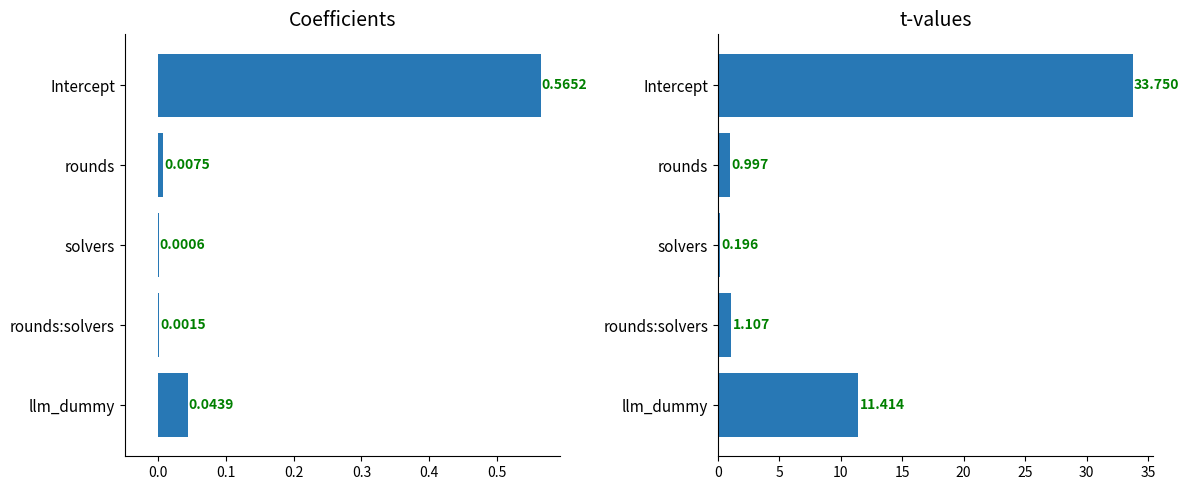

The value of t at Intercept is 45.5. True or false?

False